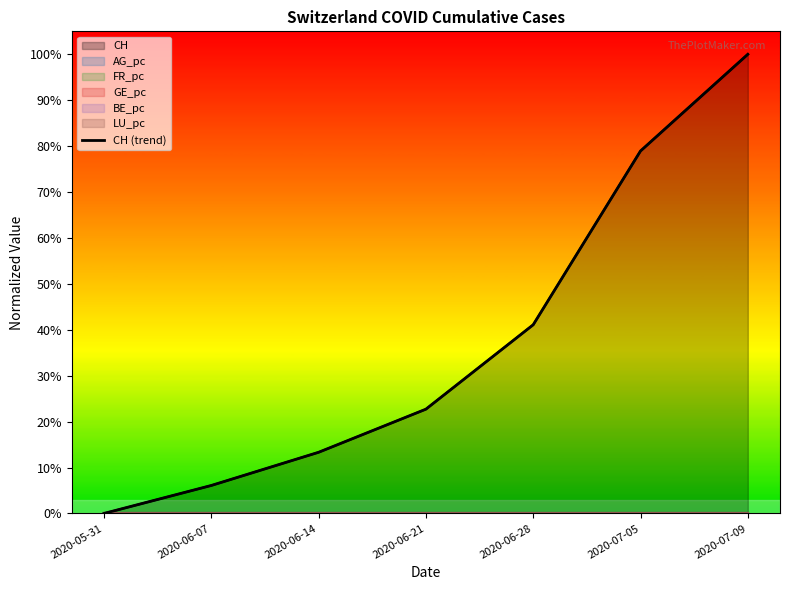

Rank the categories by value from highest to lowest.

2020-07-09, 2020-07-05, 2020-06-28, 2020-06-21, 2020-06-14, 2020-06-07, 2020-05-31